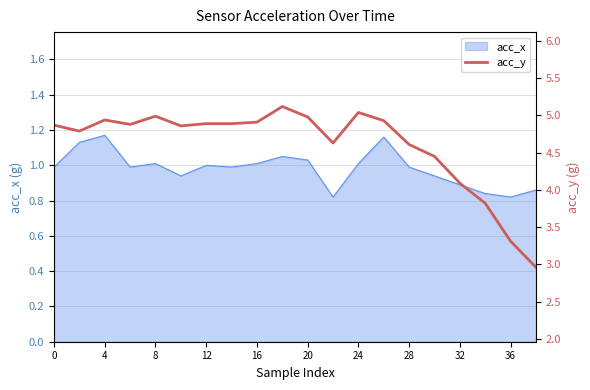

True or false: the data shows 7.3 at 0.

False